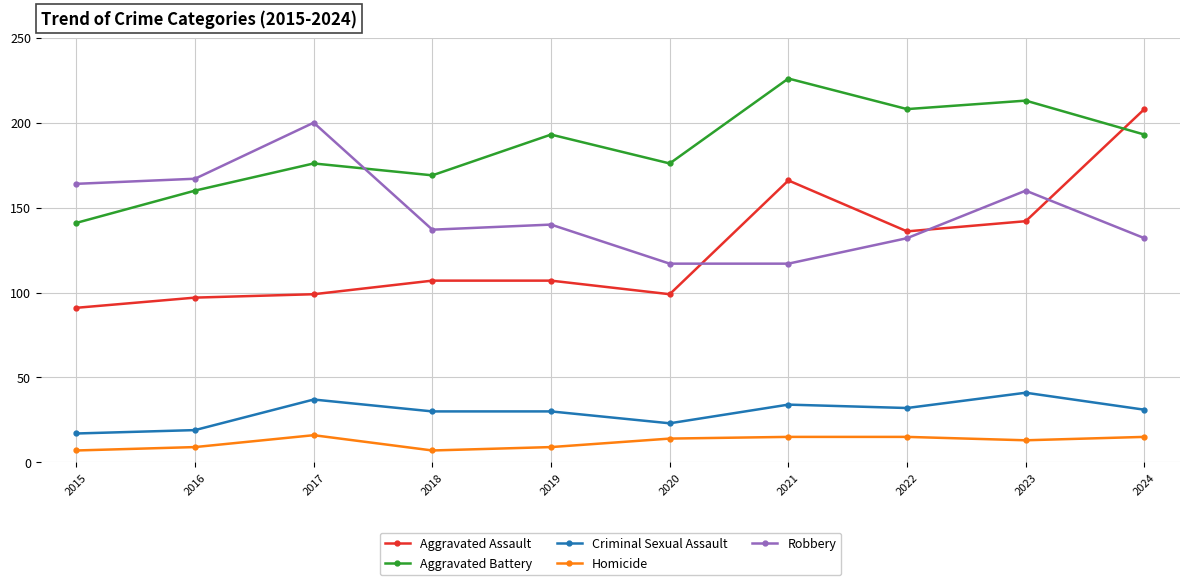

True or false: Criminal Sexual Assault and Robbery intersect in this chart.

False